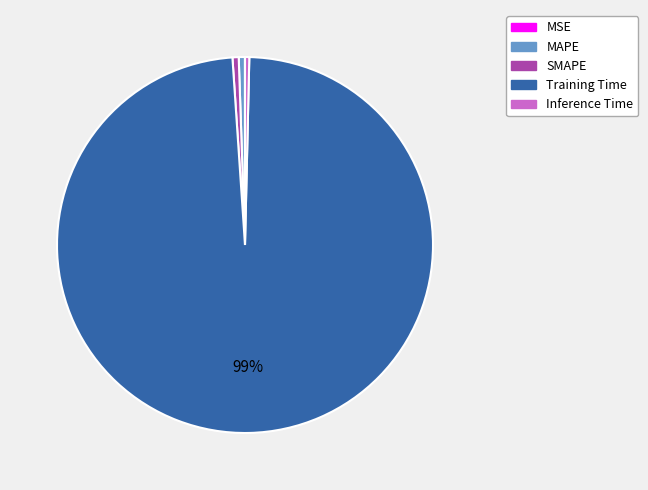

What is the largest slice in the pie chart?

Training Time